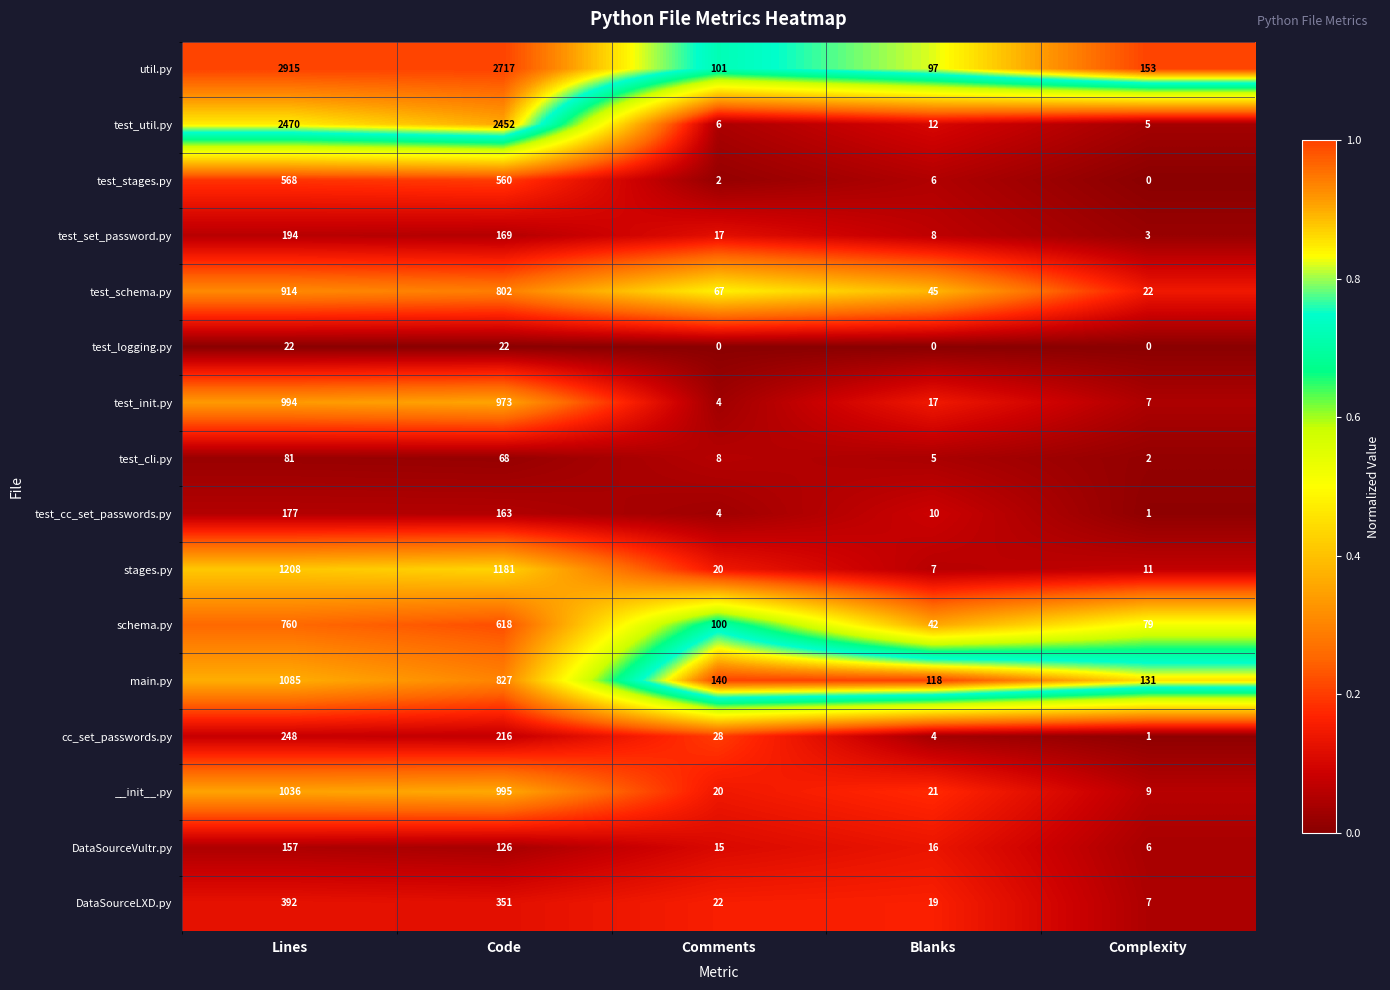

What is the difference between the DataSourceLXD.py values at Comments and Complexity?

15